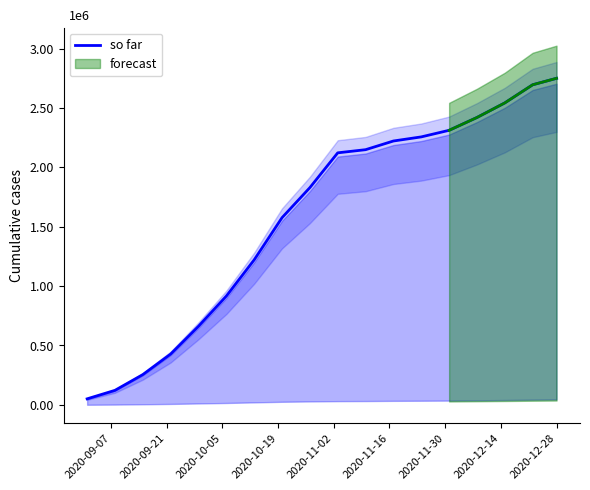

Reading right to left, transcribe all the data shown in this chart.

2749079	2694741	2542093	2419316	2311450	2255960	2221402	2148286	2121823	1829000	1576000	1221000	916000	662000	428000	255000	122500	51000